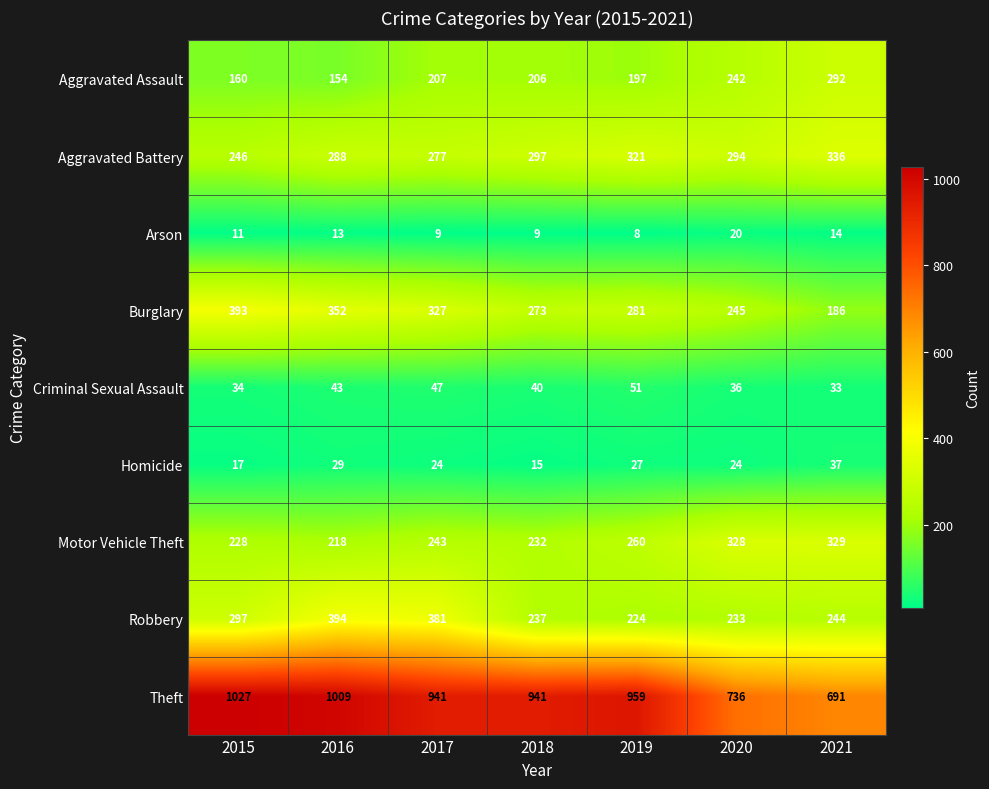

Which category has the lowest value across all series?

2019